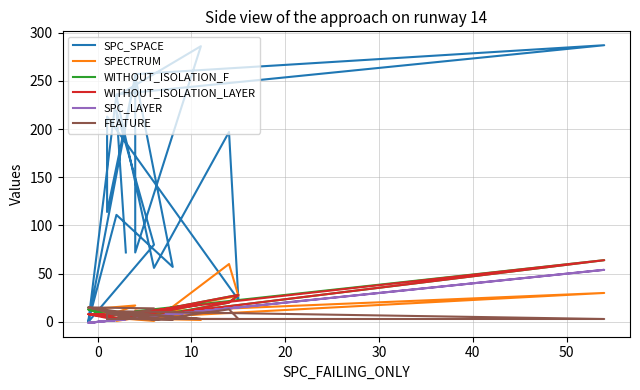

True or false: WITHOUT_ISOLATION_LAYER and WITHOUT_ISOLATION_F intersect in this chart.

False